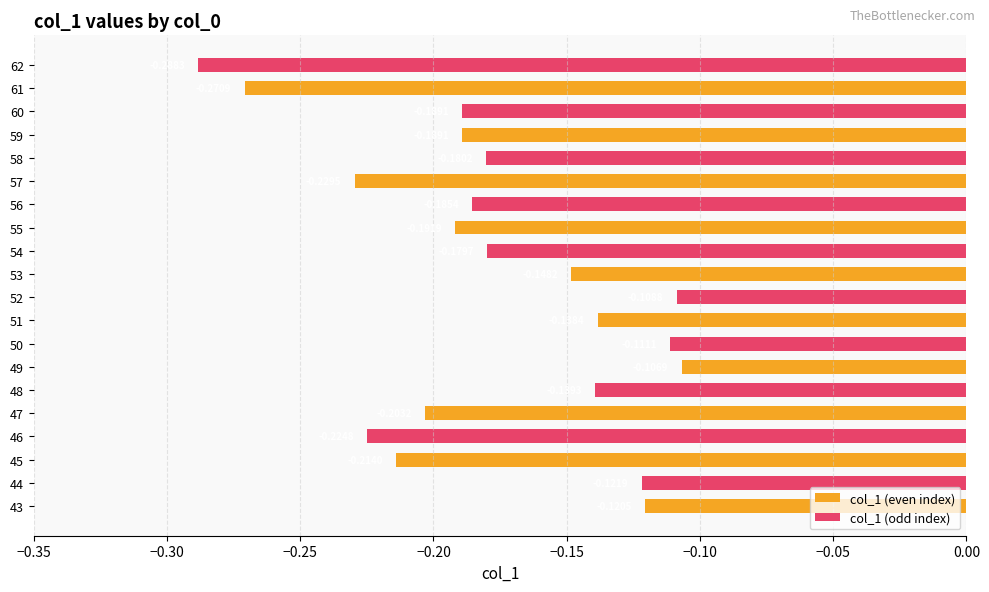

What is the difference between the second highest and second lowest values in the col_1 (odd index) series?

0.1